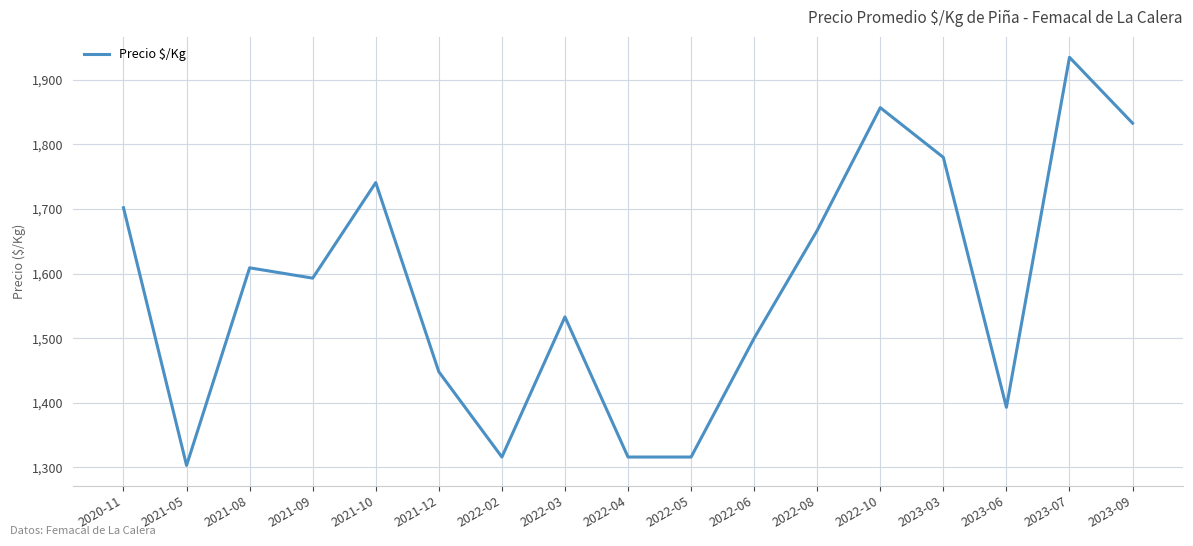

What is the sum of the values at 2021-05 and 2022-08?

2970